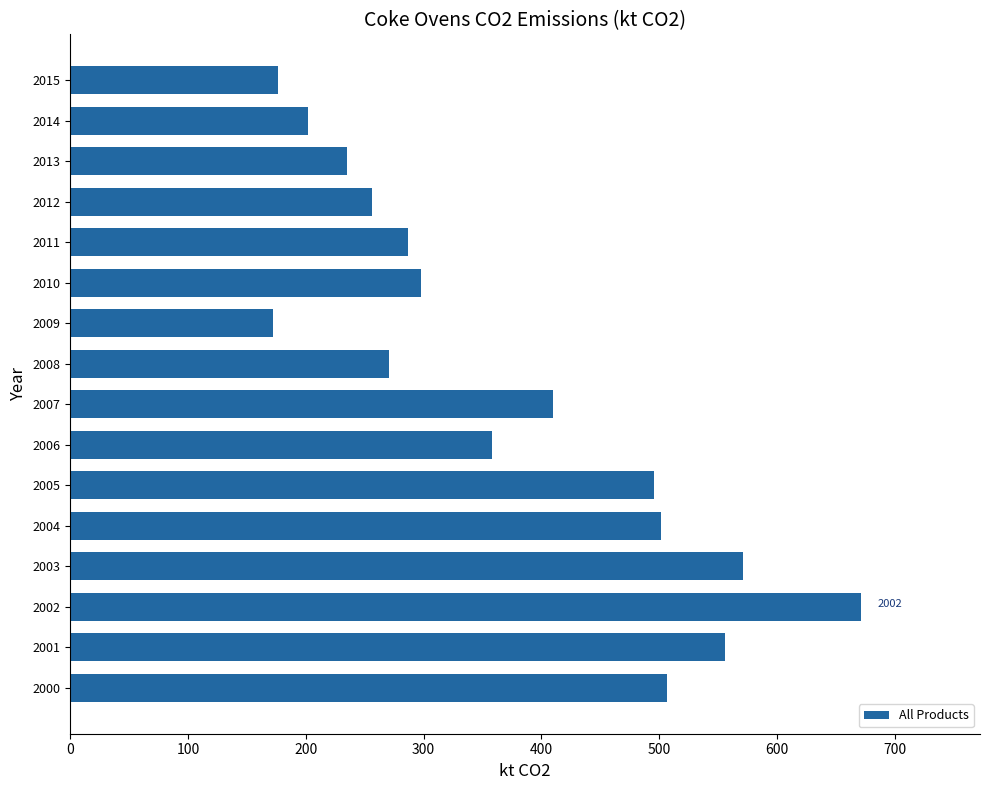

At which category does the chart reach its peak across all series?

2002